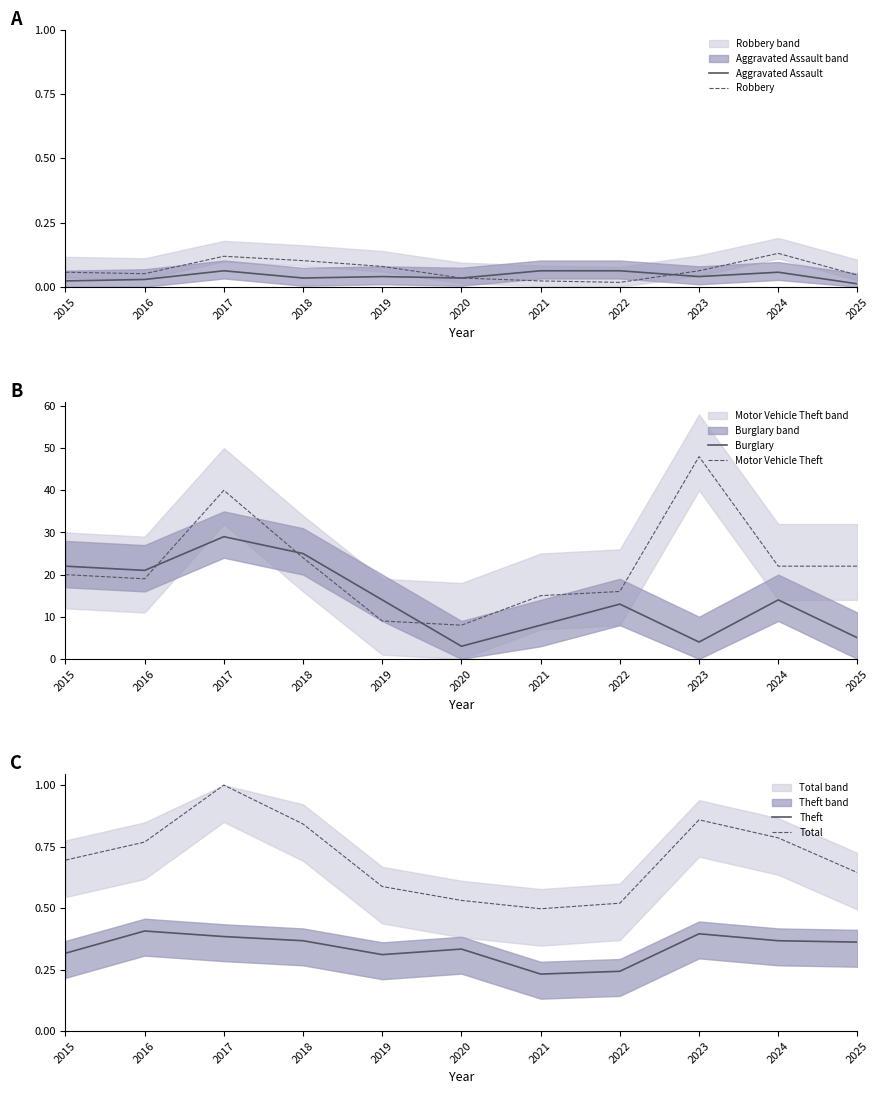

What are all the series names shown in the legend?

Aggravated Assault, Robbery, Burglary, Motor Vehicle Theft, Theft, Total